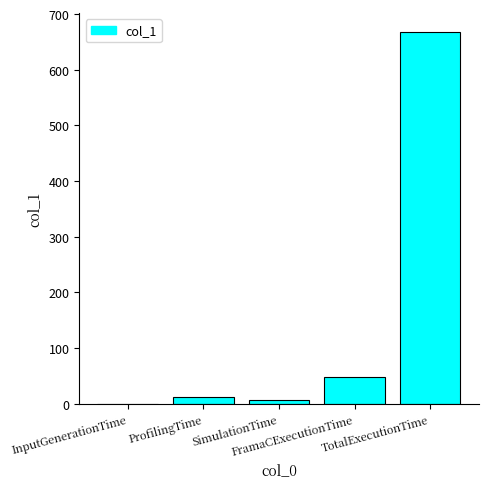

What is the ratio of the value at SimulationTime to the value at FramaCExecutionTime?

0.2